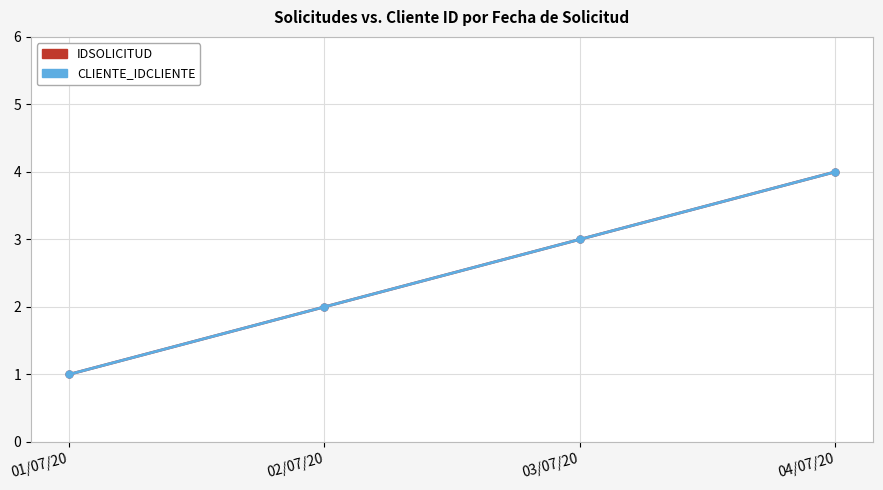

True or false: CLIENTE_IDCLIENTE has more than 2 interior local peaks.

False